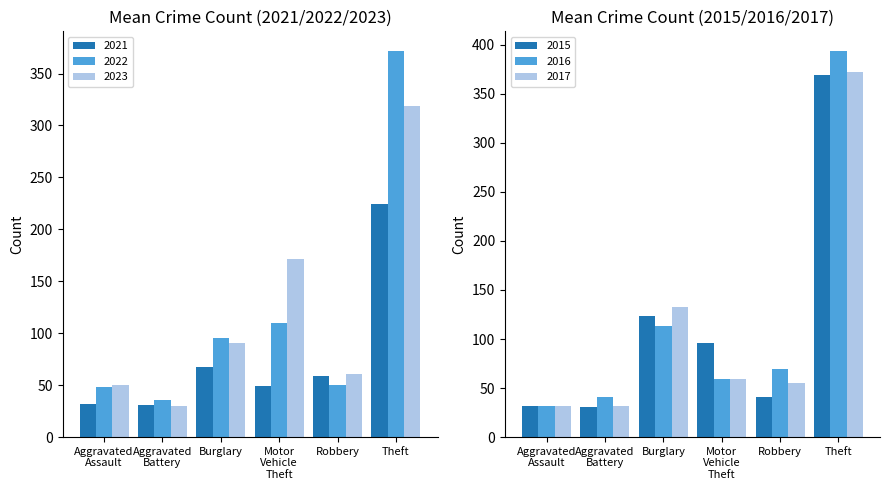

The 2021 series shows 59 at Robbery. True or false?

True